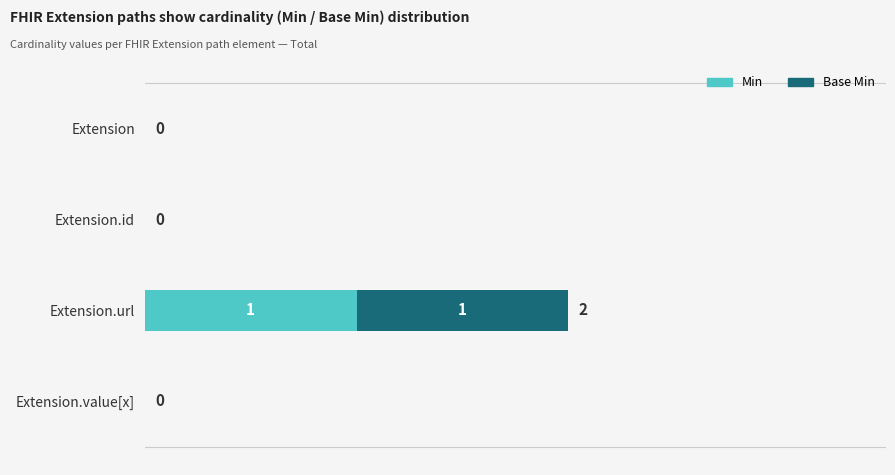

At which category is the sum across all series the highest?

Extension.url